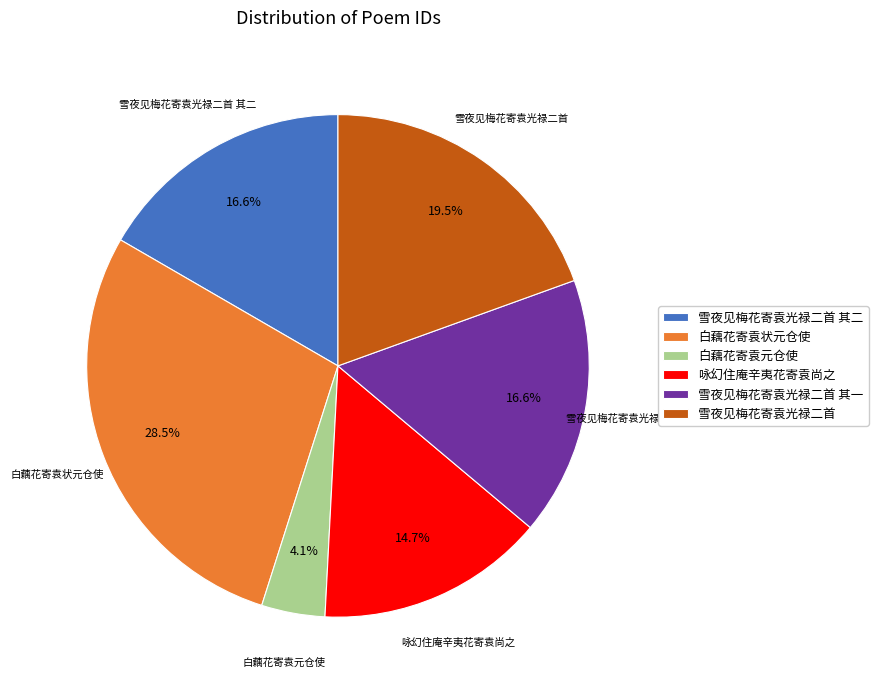

Approximately how many times larger is the value at 白藕花寄袁状元仓使 compared to 白藕花寄袁元仓使?

7.0